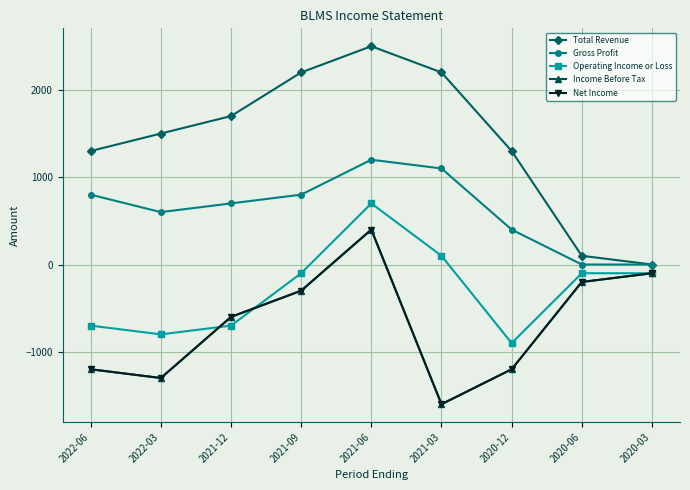

The value of Net Income at 2022-06 is -1200. True or false?

True